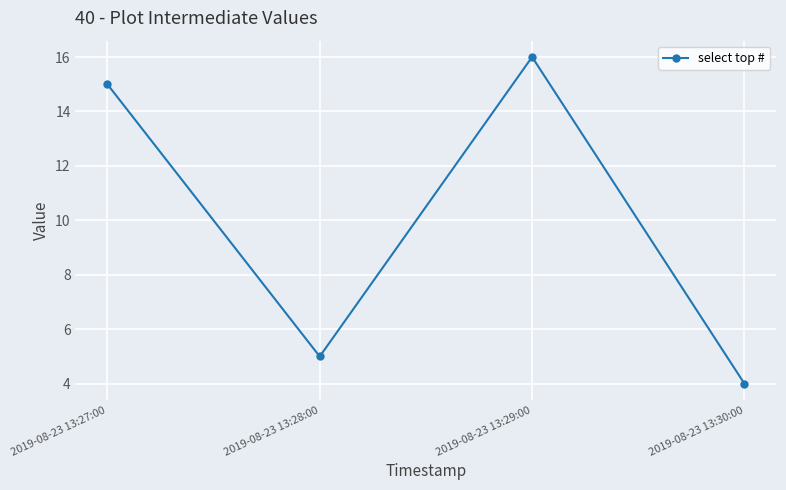

Which category has the lowest value across all series?

2019-08-23 13:30:00